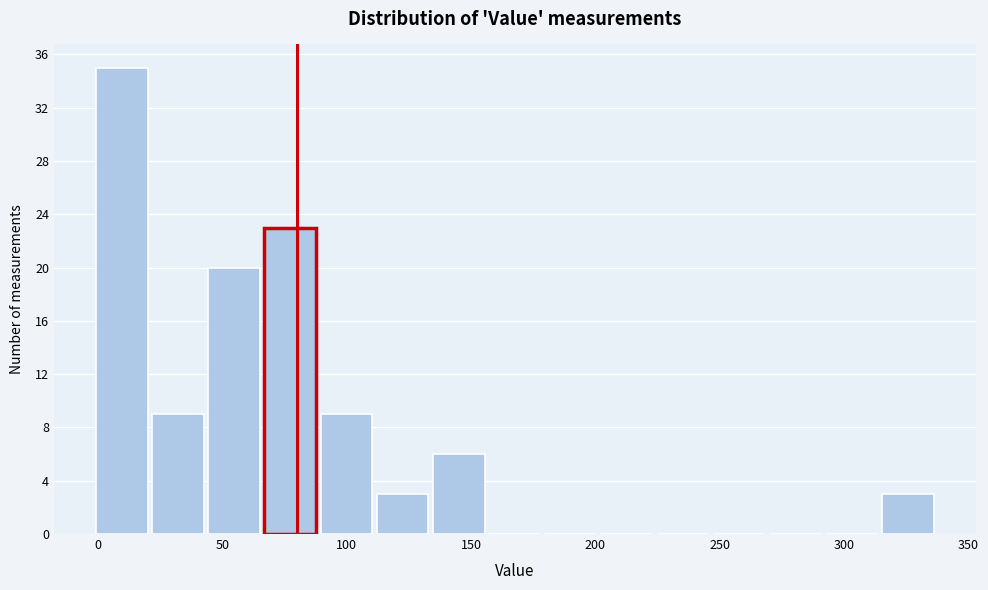

How tall is the bar that spans 110 to 135 on the x-axis? Neither the bar edges nor the heights are printed on the chart, so give them approximately, as read against the axes.

3